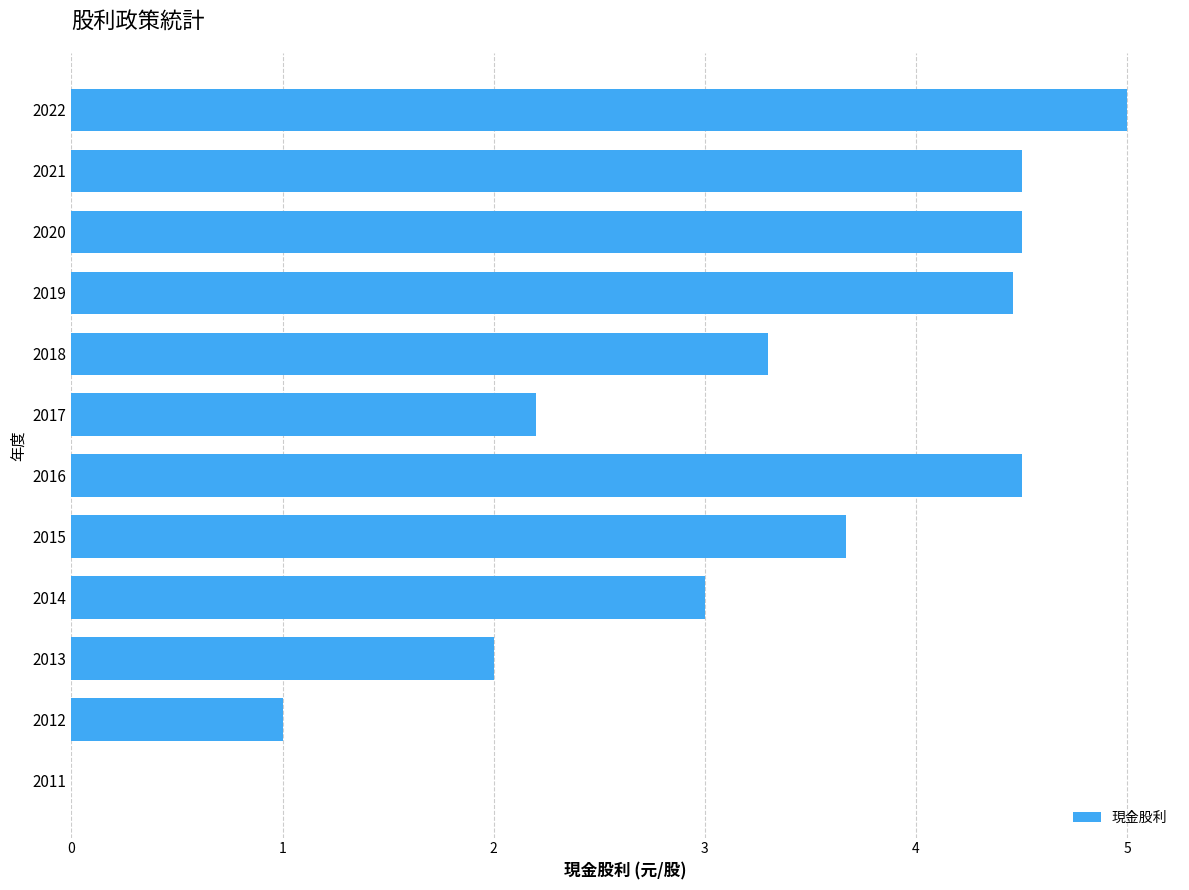

Are the bars horizontal?

Yes